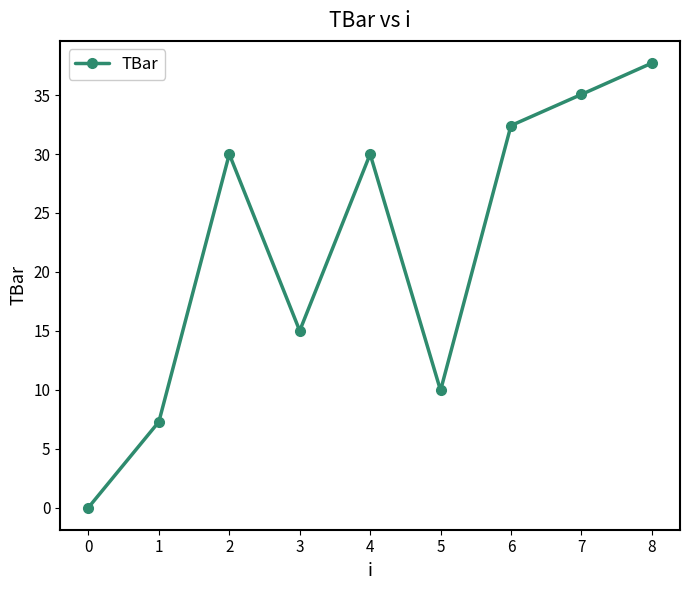

True or false: the data shows 18.7 at 4.

False